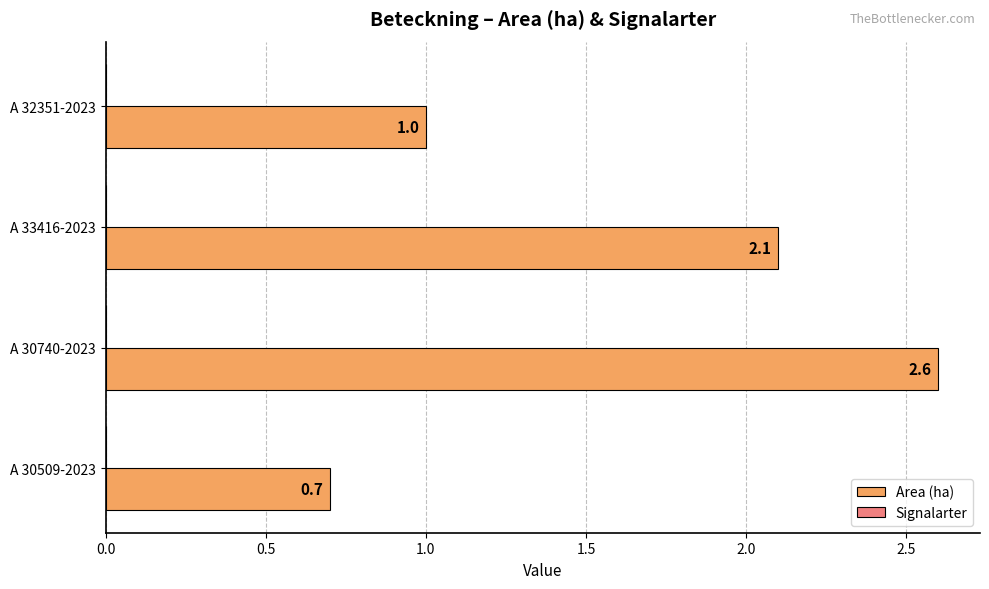

What is the change in value from A 30740-2023 to A 33416-2023?

-0.5